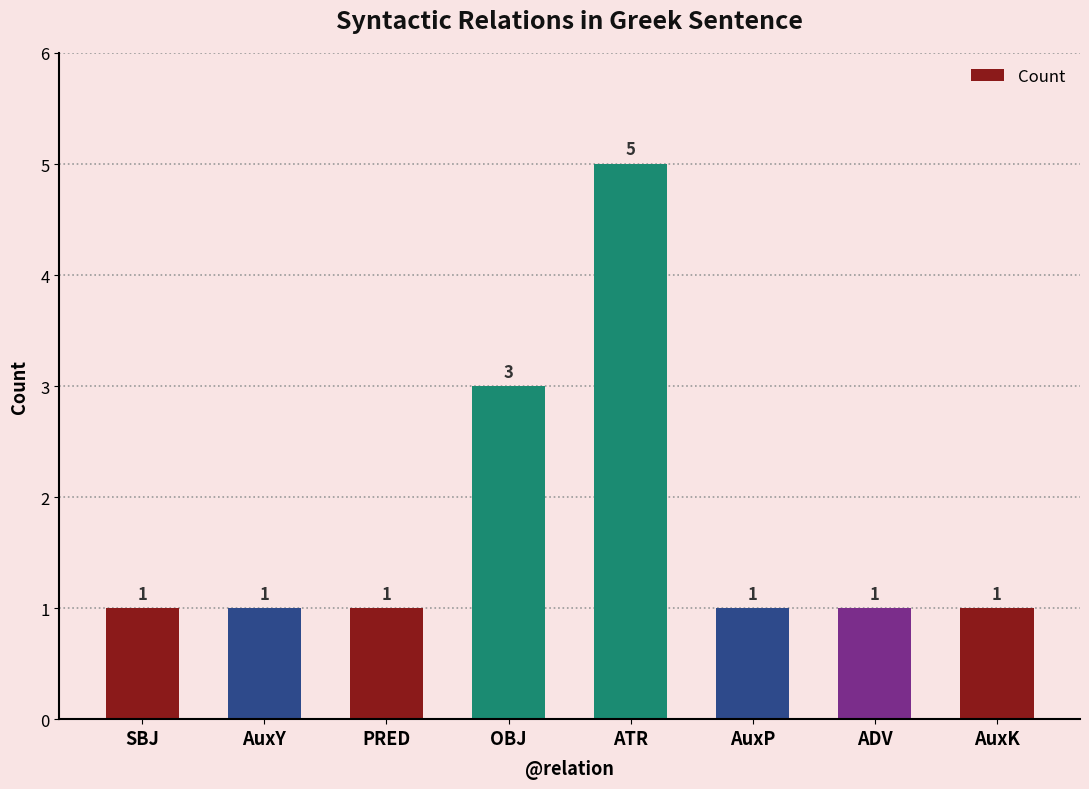

True or false: the data shows 1 at SBJ.

True